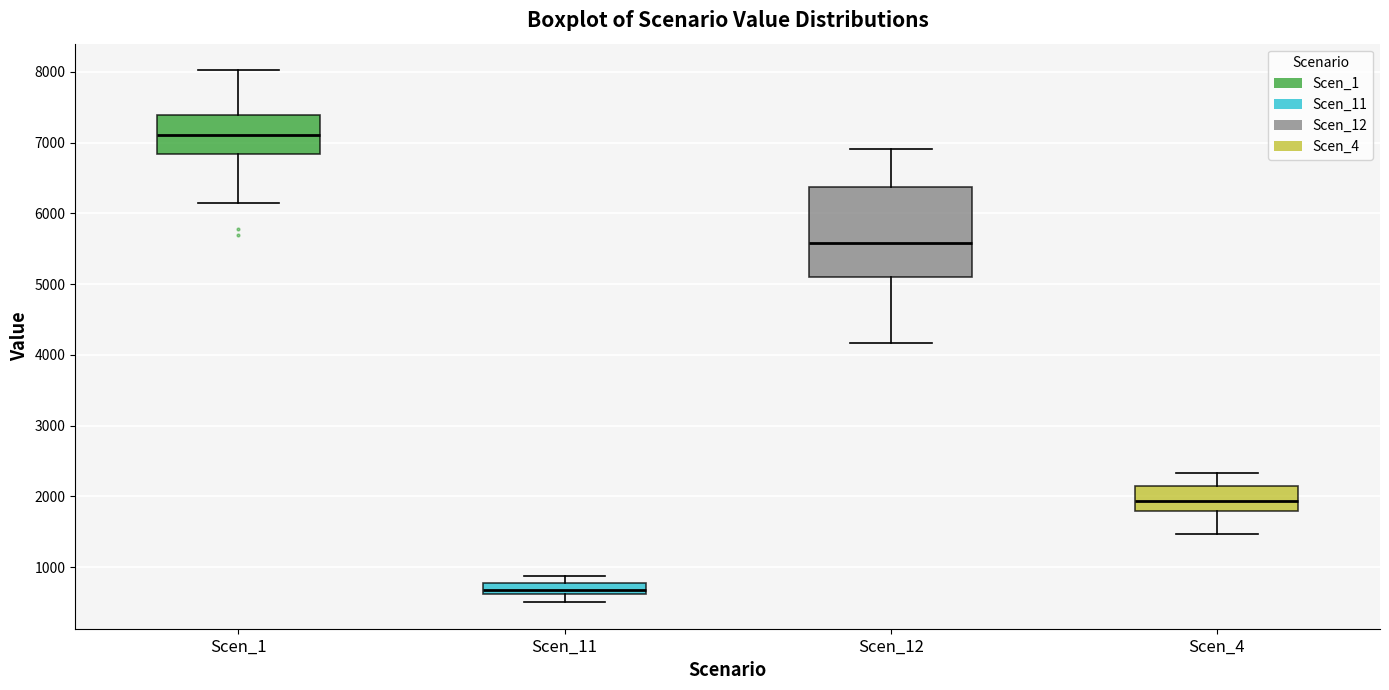

Which box is the tallest, from its lower edge to its upper edge?

Scen_12